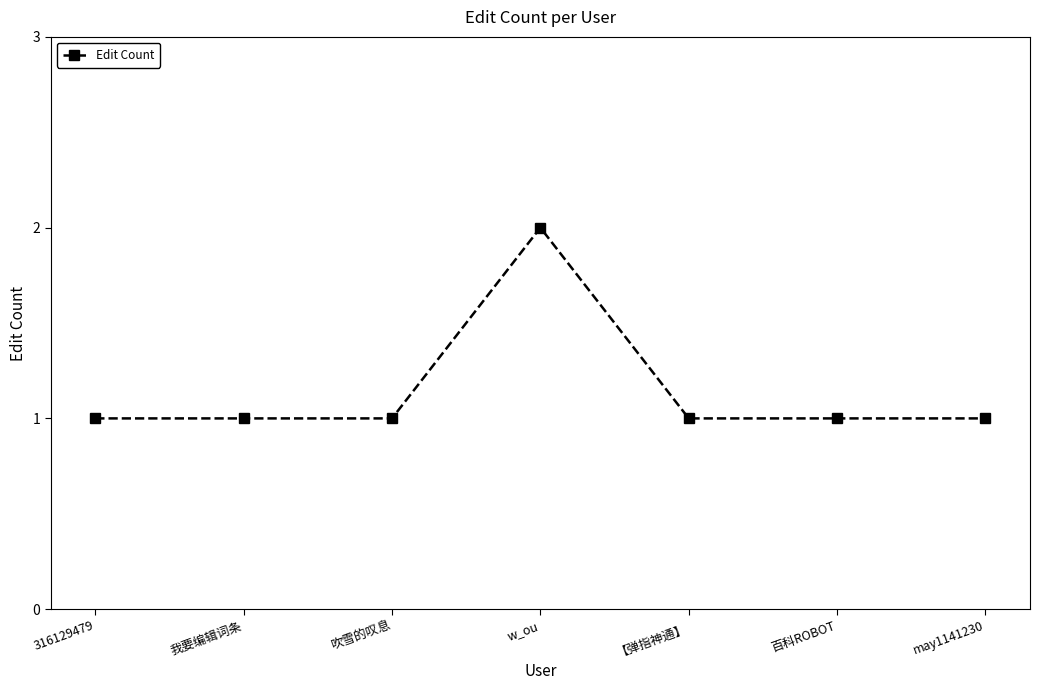

What is the average value?

1